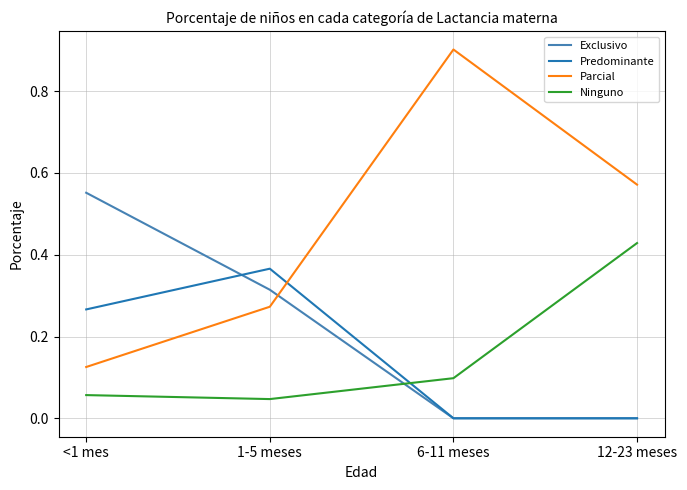

How many lines are shown in the chart?

4